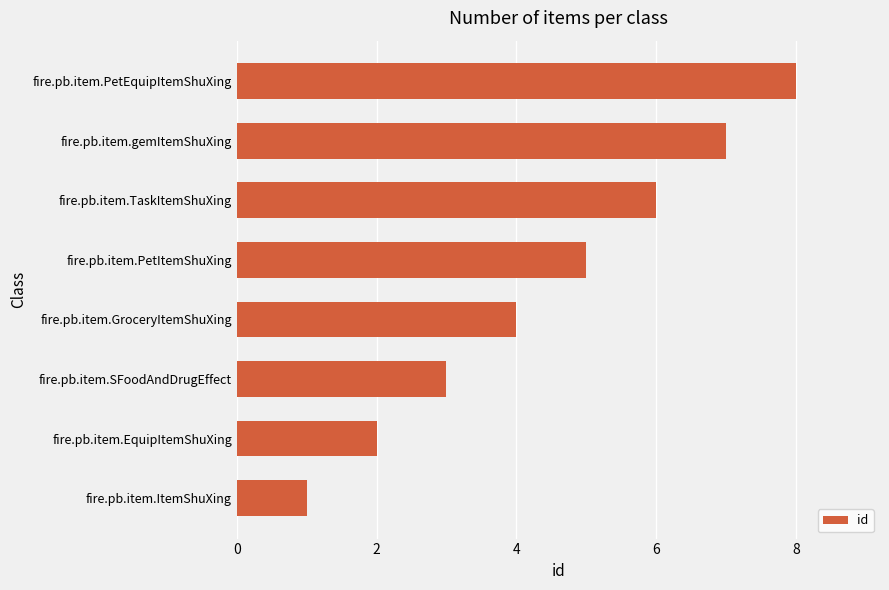

What is the sum of all values?

36